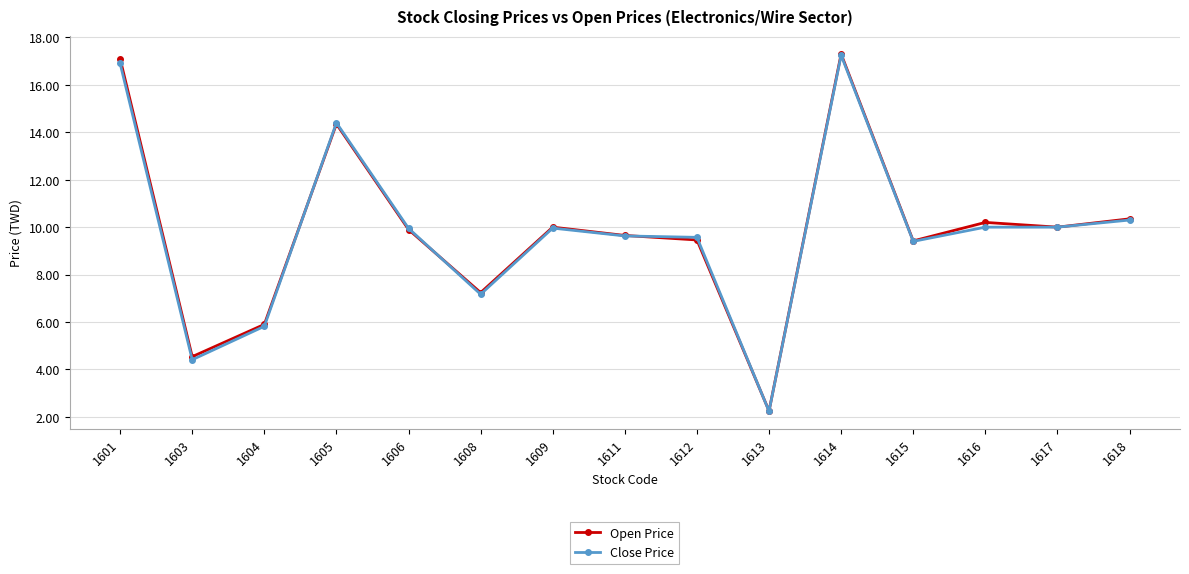

Where does the Close Price series first go above 9?

1601